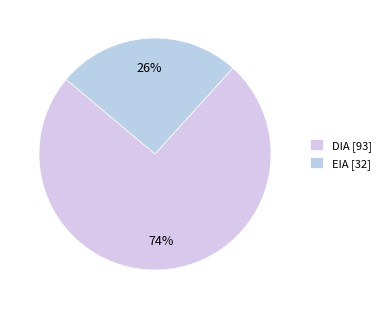

To the nearest percent, what is the average slice percentage?

50%